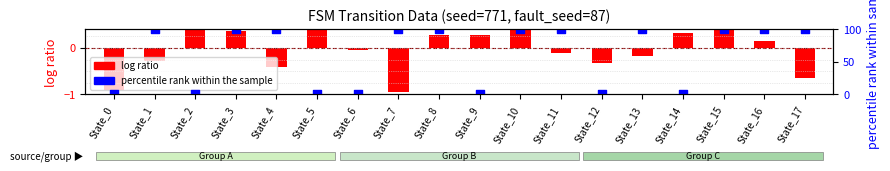

Is the value of log ratio (dest-source normalized) at State_8 greater than the value of output symbol (× 100) at State_7?

No